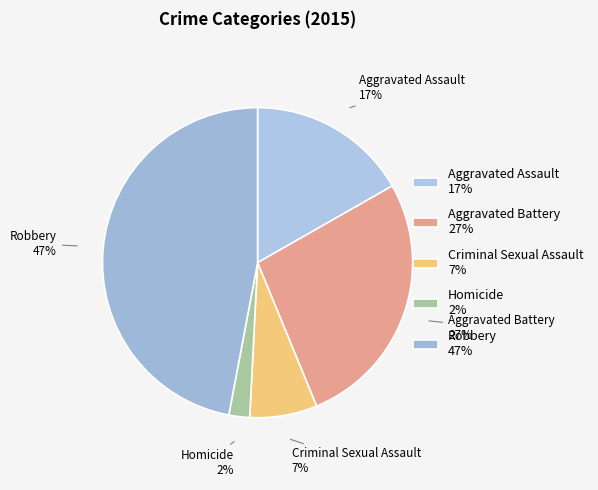

What is the largest slice in the pie chart?

Robbery